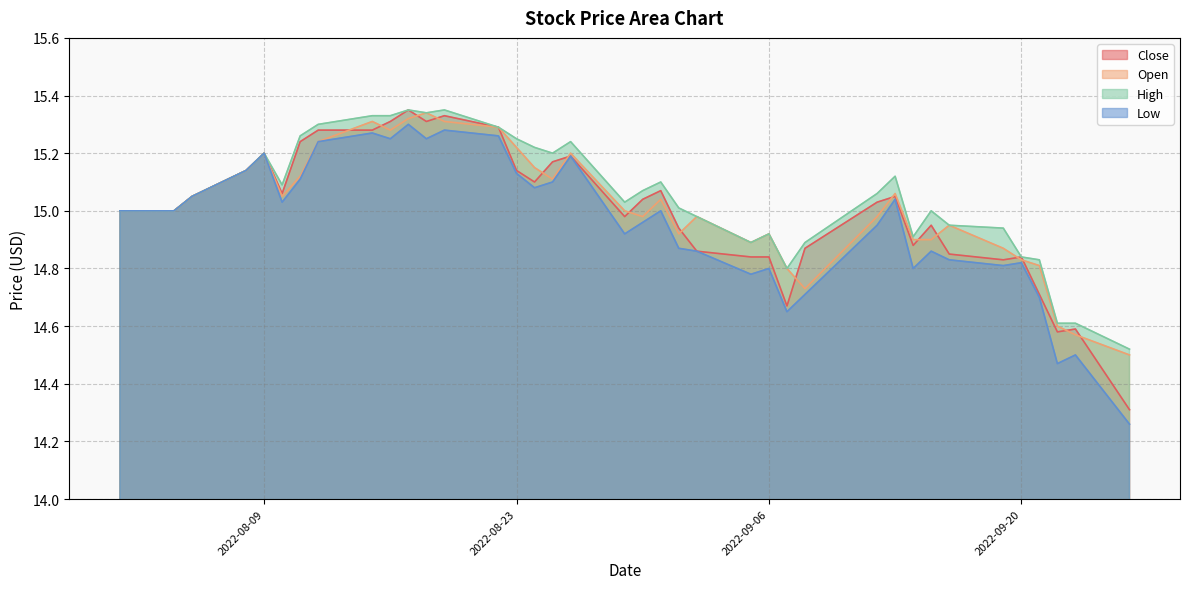

What is the total value across all series at 2022-09-13?

60.3